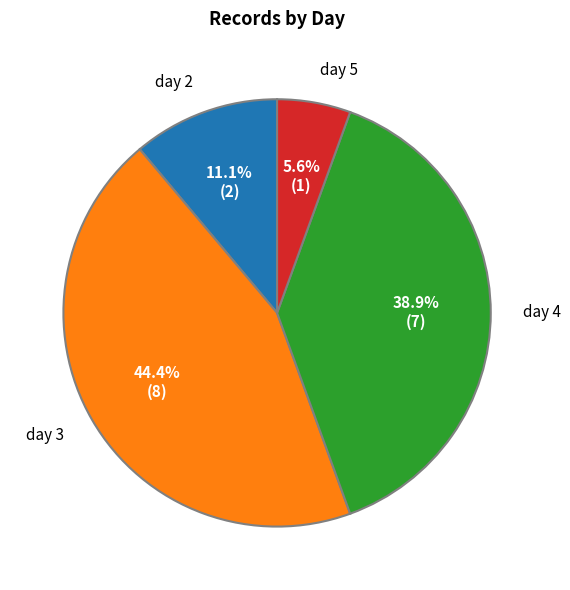

Count the number of slices in the pie.

4